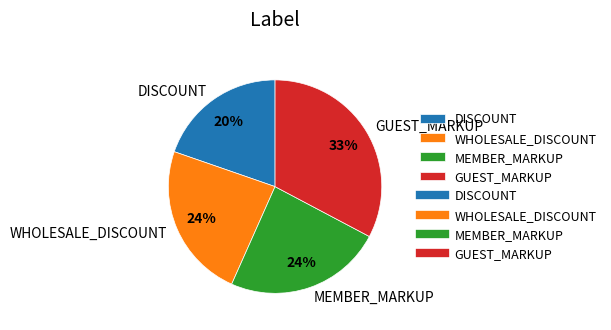

To the nearest percent, what is the combined percentage of MEMBER_MARKUP and WHOLESALE_DISCOUNT?

48%